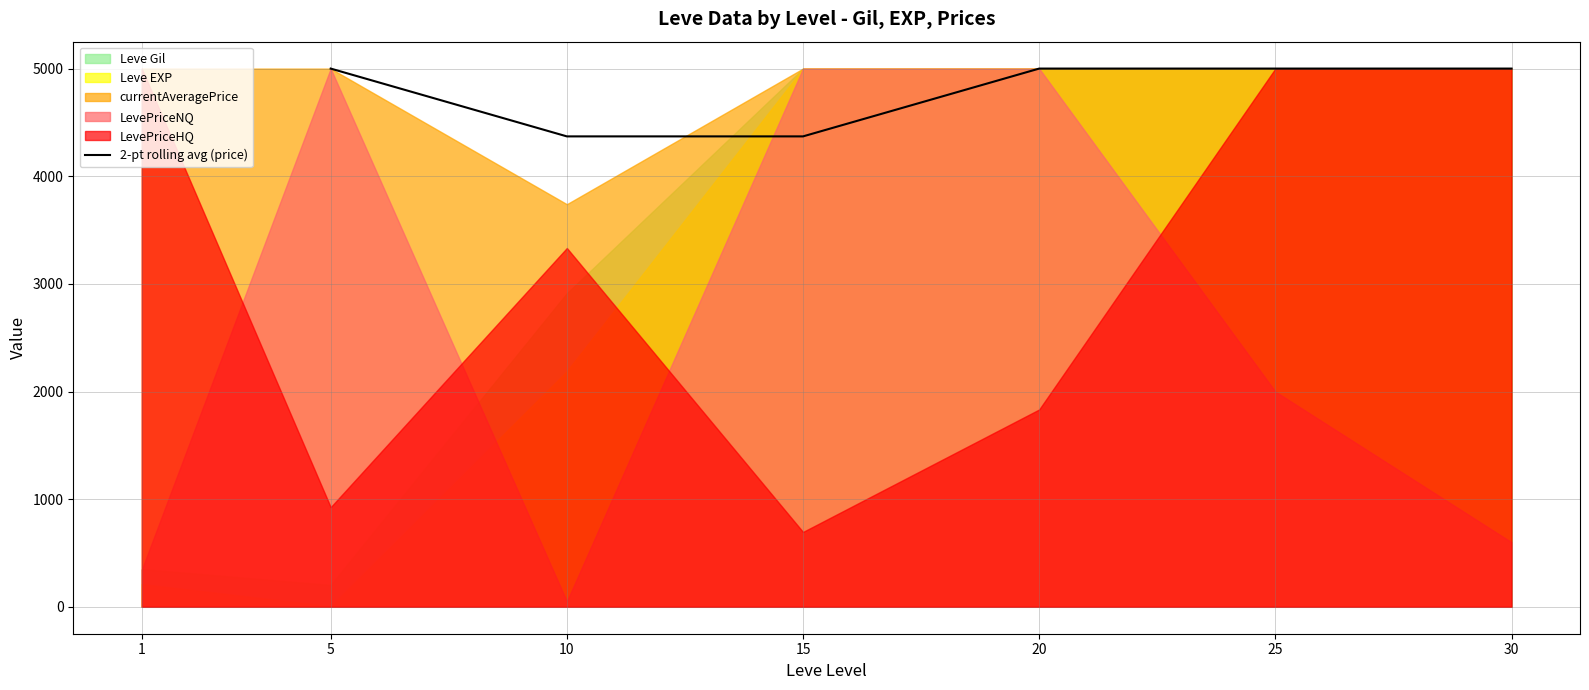

The value of 2-pt rolling avg (price) at 25 is 5000.0. True or false?

True